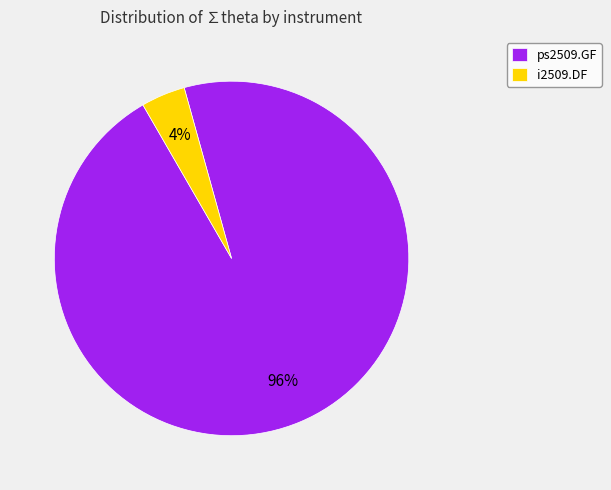

Combined, do ps2509.GF and i2509.DF account for over 50%?

Yes